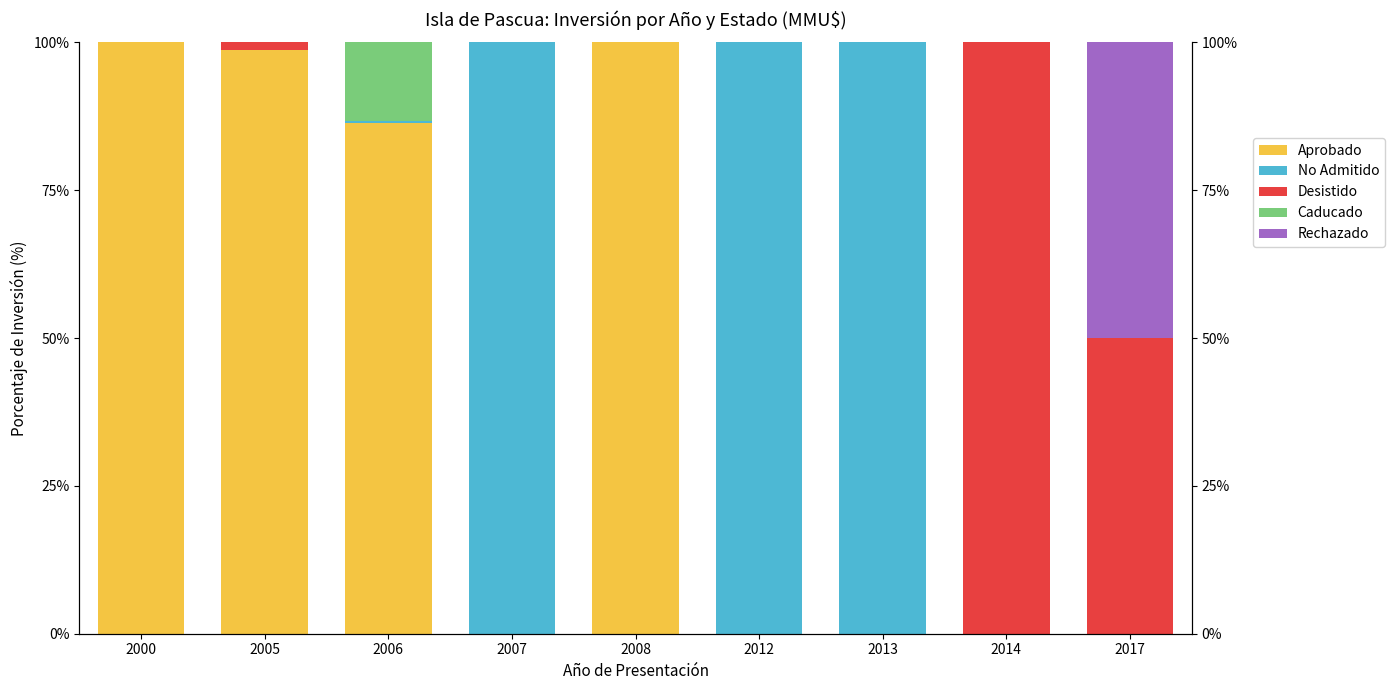

What is the sum of the Caducado values at 2006 and 2012?

13.3